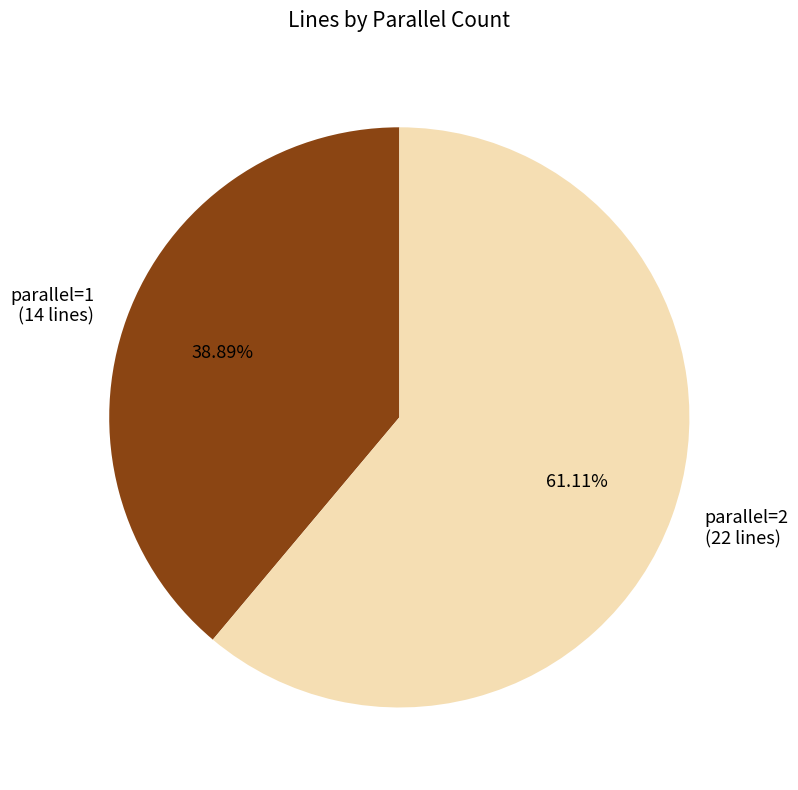

What is the largest slice in the pie chart?

parallel=2